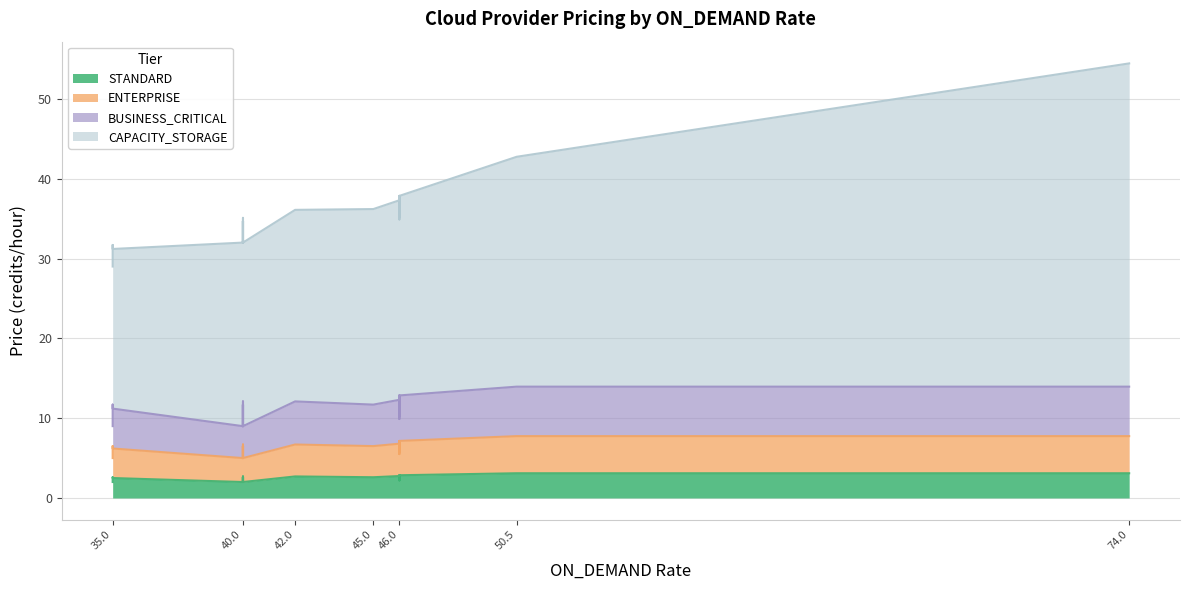

At GCP_US_CENTRAL1, list the series in order from smallest to largest.

STANDARD, ENTERPRISE, BUSINESS_CRITICAL, CAPACITY_STORAGE